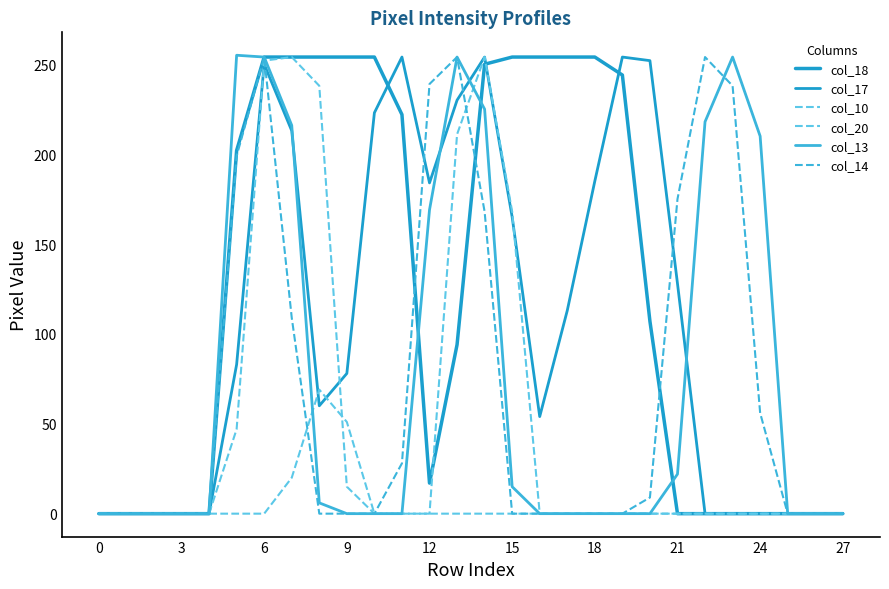

How many lines are shown in the chart?

6